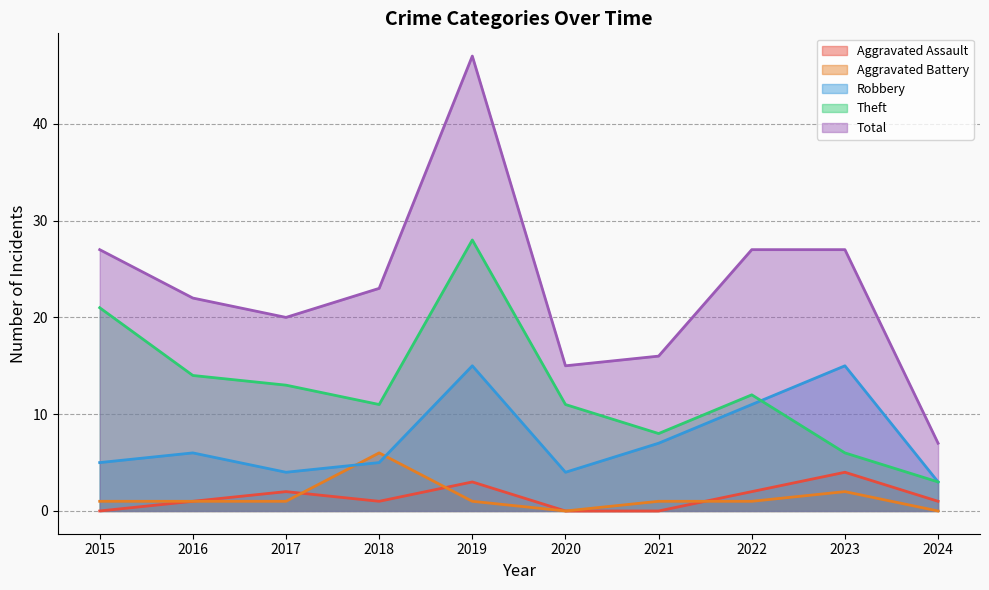

What is the total value across all series at 2016?

44